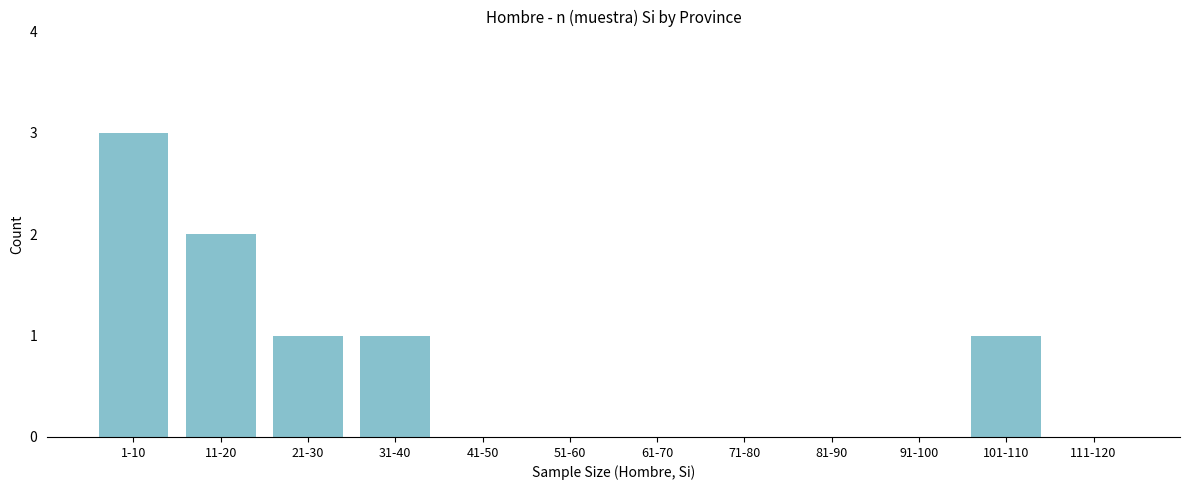

Reading left to right, transcribe all the data shown in this chart.

1-10=3	11-20=2	21-30=1	31-40=1	41-50=0	51-60=0	61-70=0	71-80=0	81-90=0	91-100=0	101-110=1	111-120=0